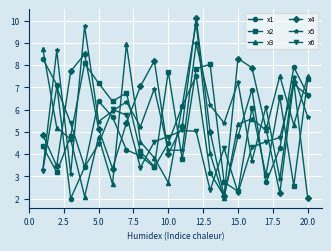

How many lines are shown in the chart?

6